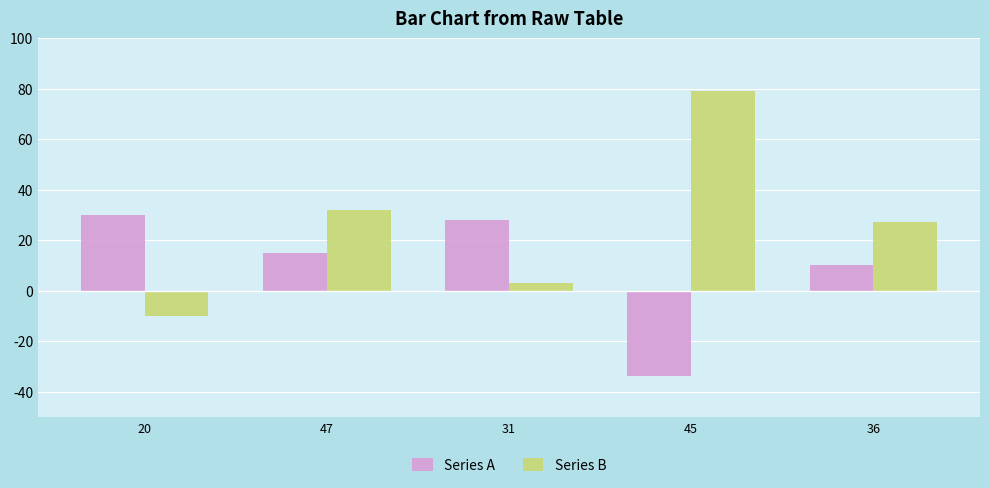

Between 20 and 45, which series saw the biggest shift?

Series B